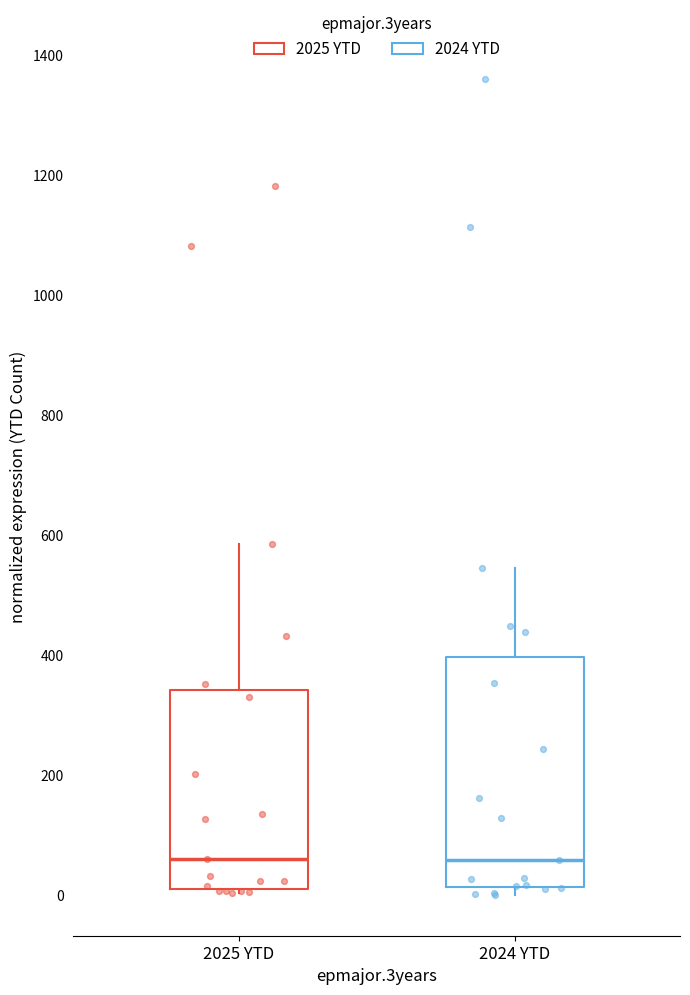

Reading left to right, transcribe this box plot: for each box, give where its median line is, the range the box spans, and where its two whiskers end, as read against the y-axis. The values are not printed on the chart, so give them approximately, as read against the axis.

2025 YTD: median 60, box 20 to 340, whiskers 0 to 580
2024 YTD: median 60, box 20 to 400, whiskers 0 to 540